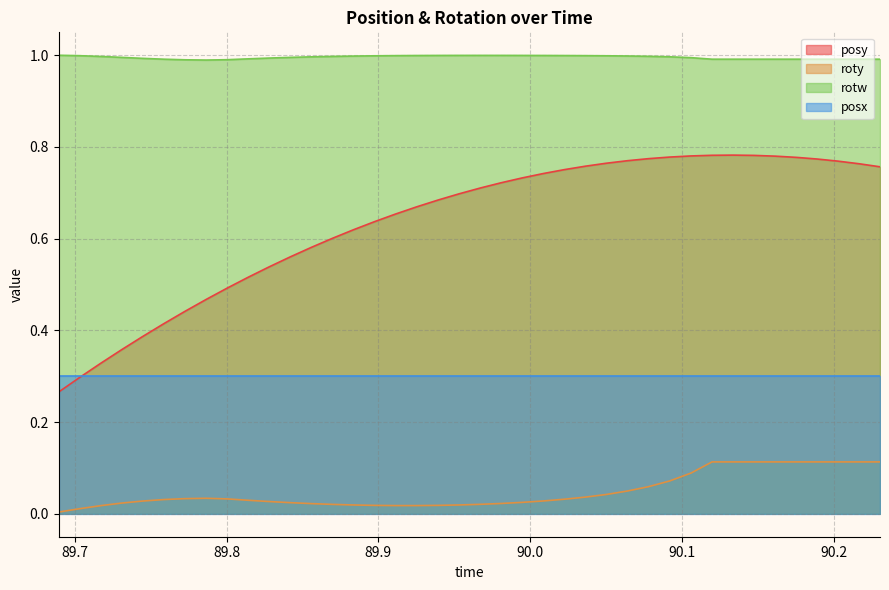

What is the average value of the rotw series?

1.0